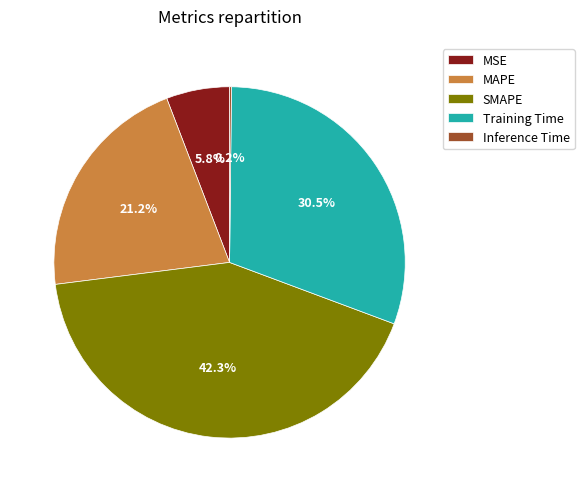

What is the largest slice in the pie chart?

SMAPE